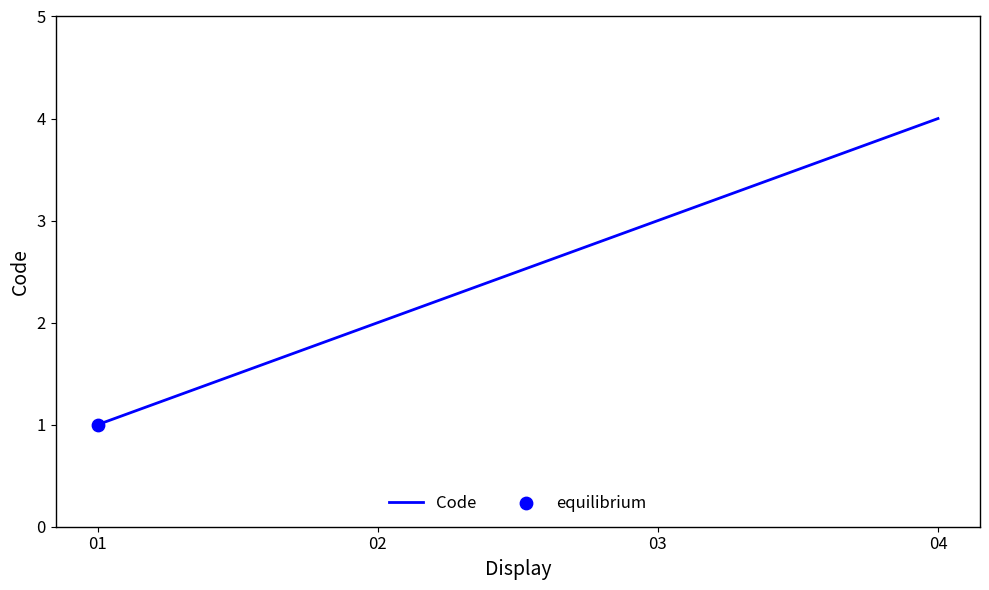

What is the change in value from 01 to 04?

+3